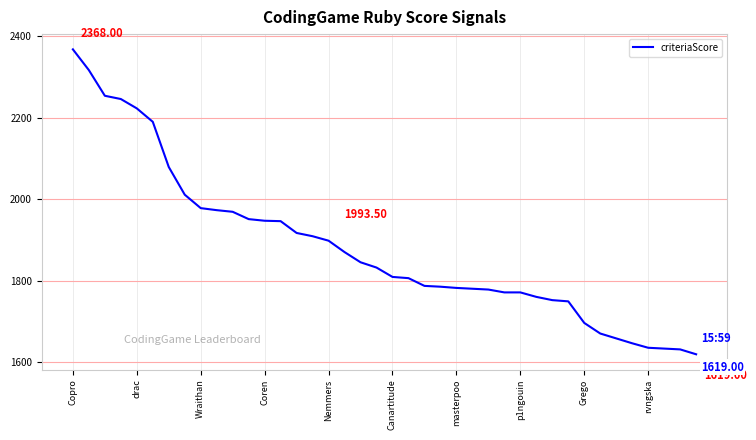

What is the difference between the values at Coren and Canartitude?

138